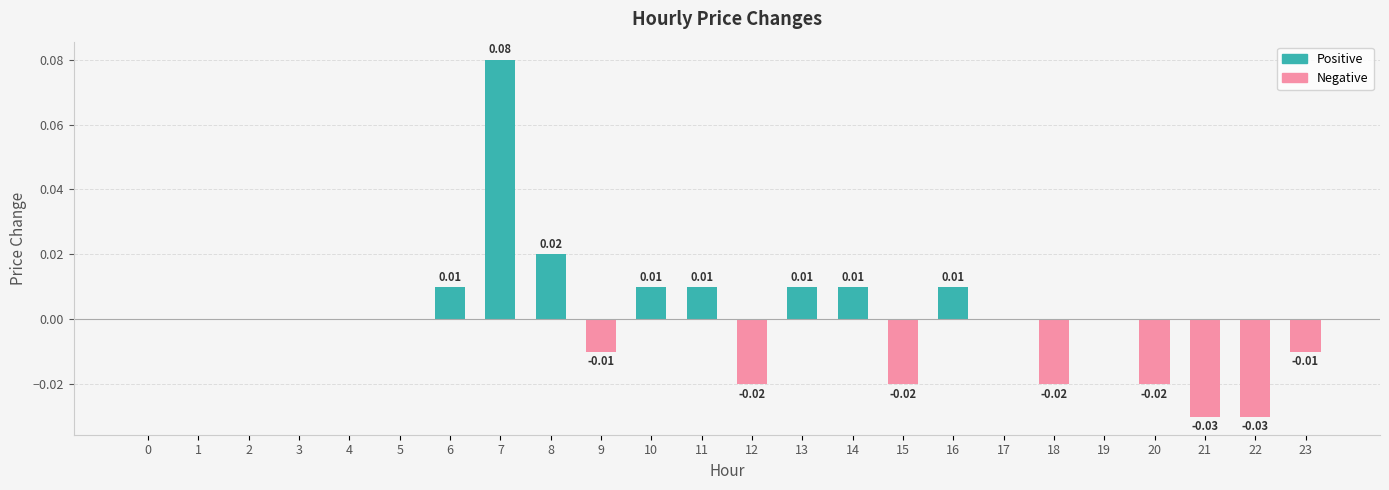

How many values in the Negative series are below 0?

8